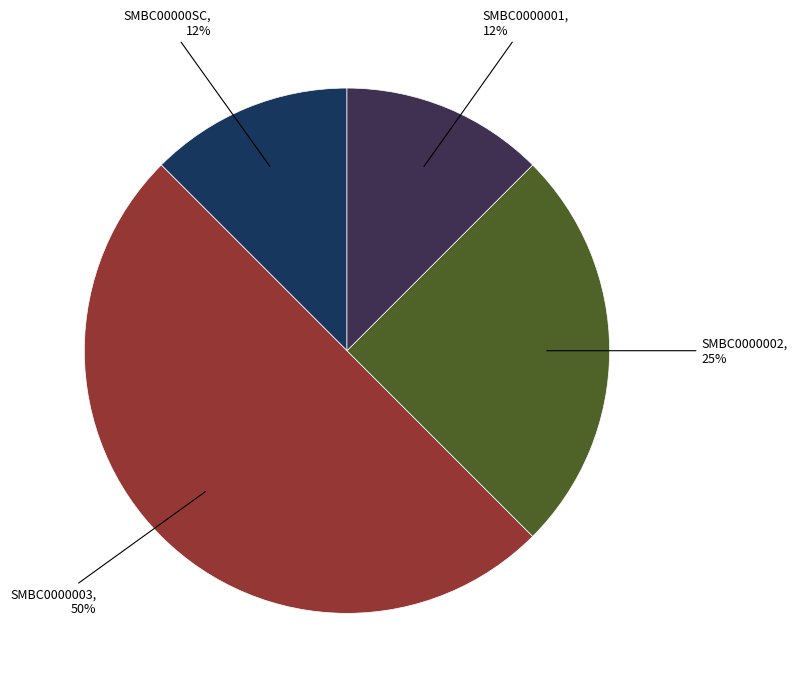

To the nearest percent, what is the average slice percentage?

25%